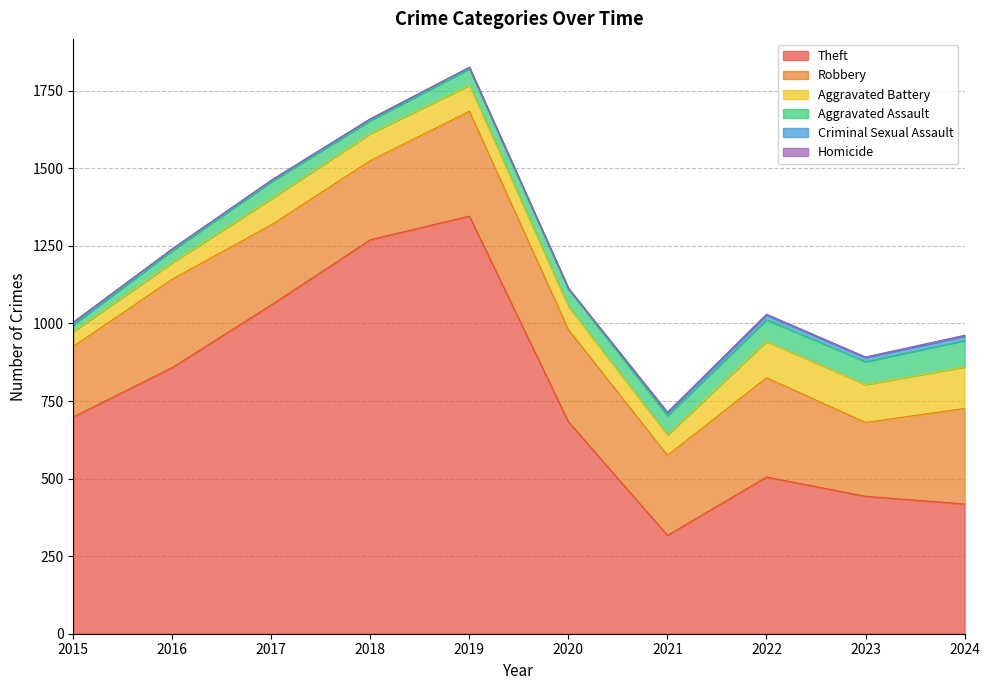

What are all the series names shown in the legend?

Theft, Robbery, Aggravated Battery, Aggravated Assault, Criminal Sexual Assault, Homicide